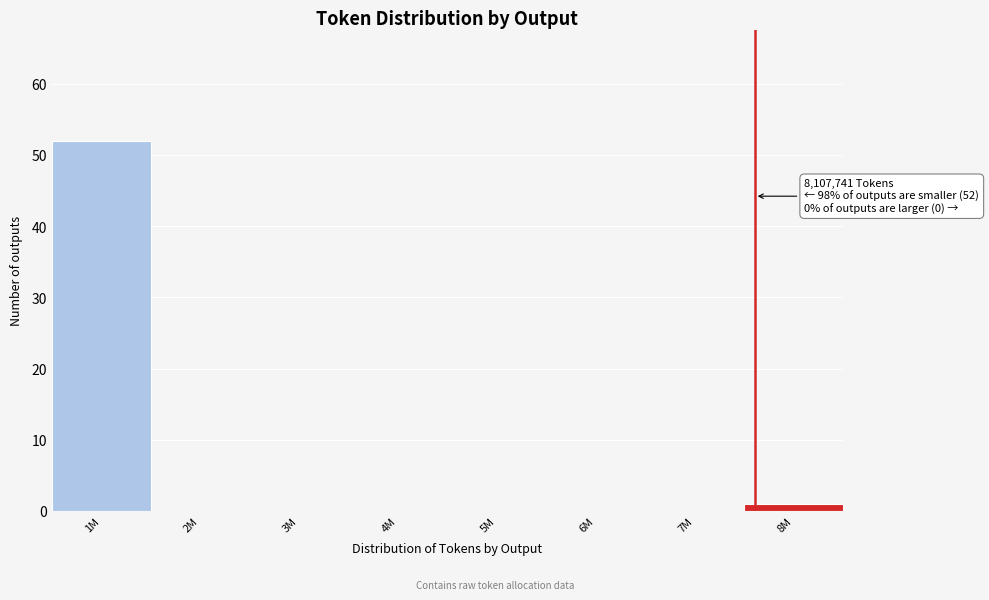

Reading right to left, list all the values displayed in this chart.

8M=1	7M=0	6M=0	5M=0	4M=0	3M=0	2M=0	1M=52